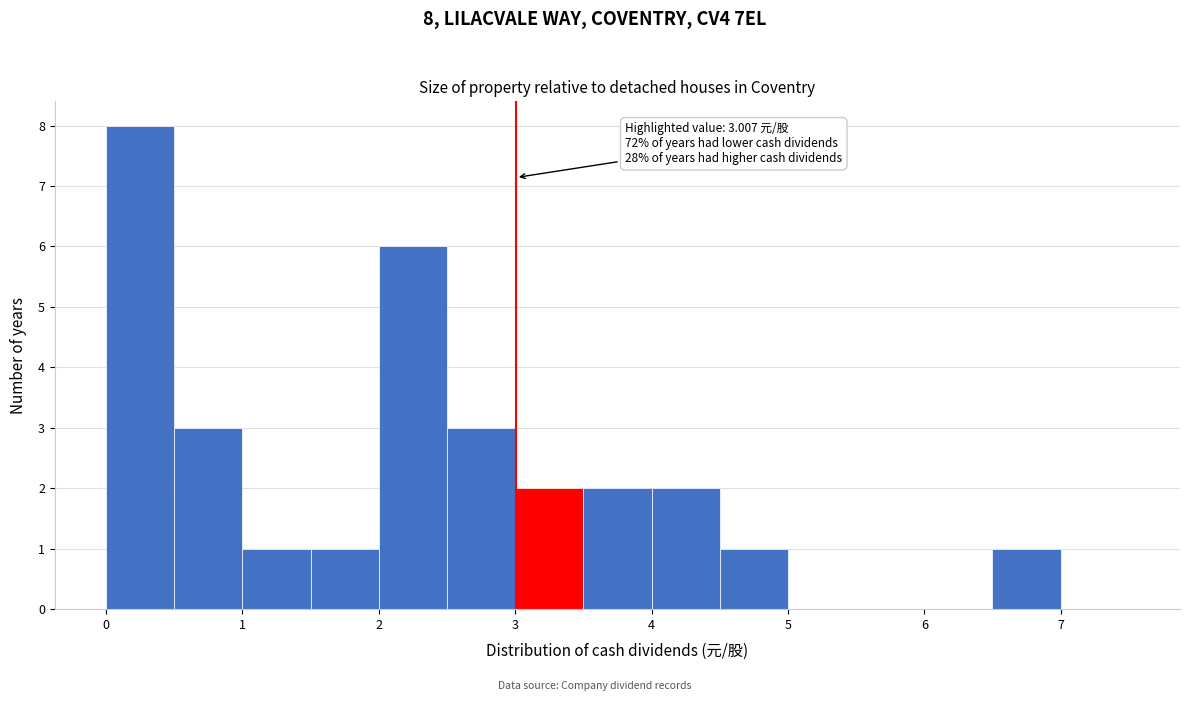

Which range on the x-axis has the tallest bar?

0.0 to 0.5